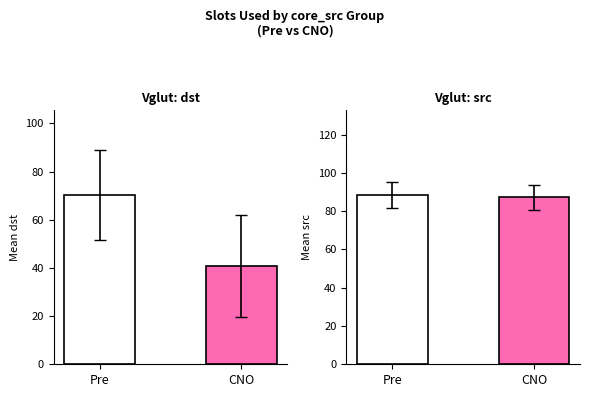

What is the difference between the Vglut: src values at Pre and CNO?

1.2